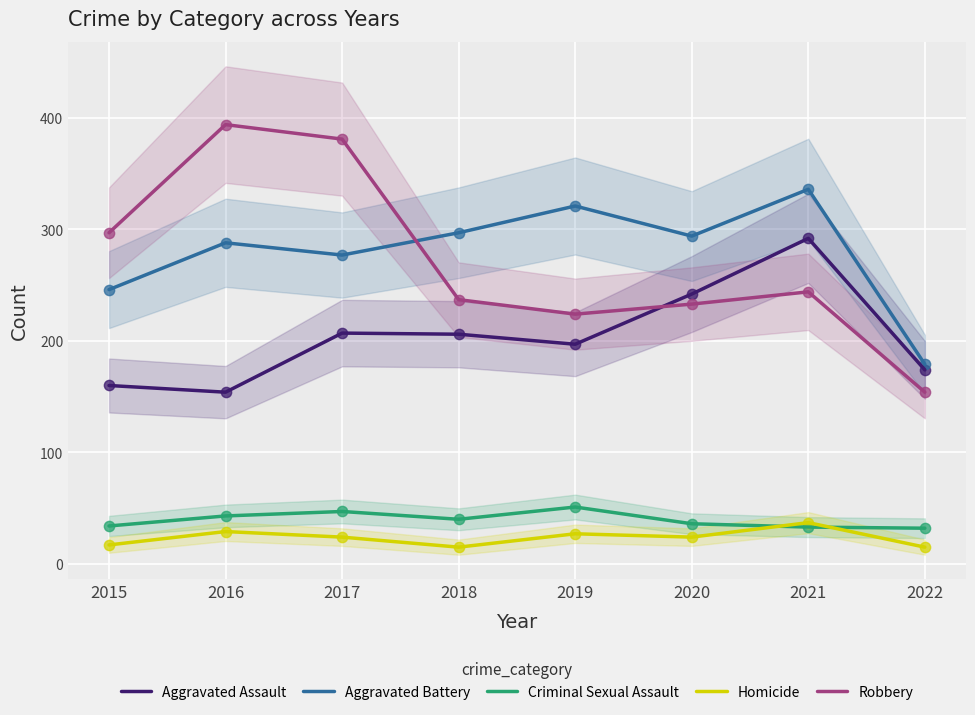

Which series has the largest total across all categories?

Aggravated Battery